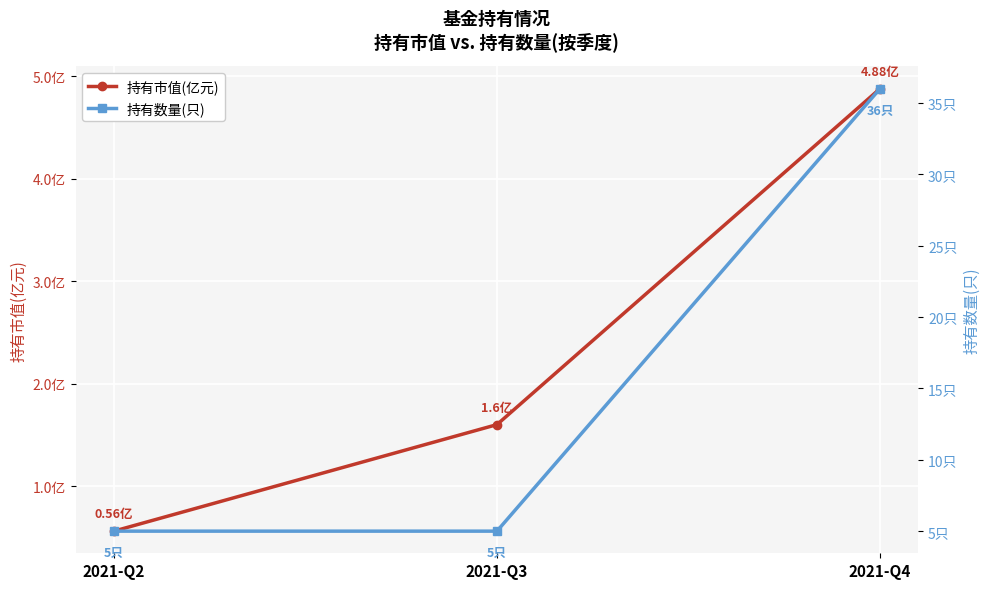

What is the sum of all 持有市值(亿元) values?

7.0